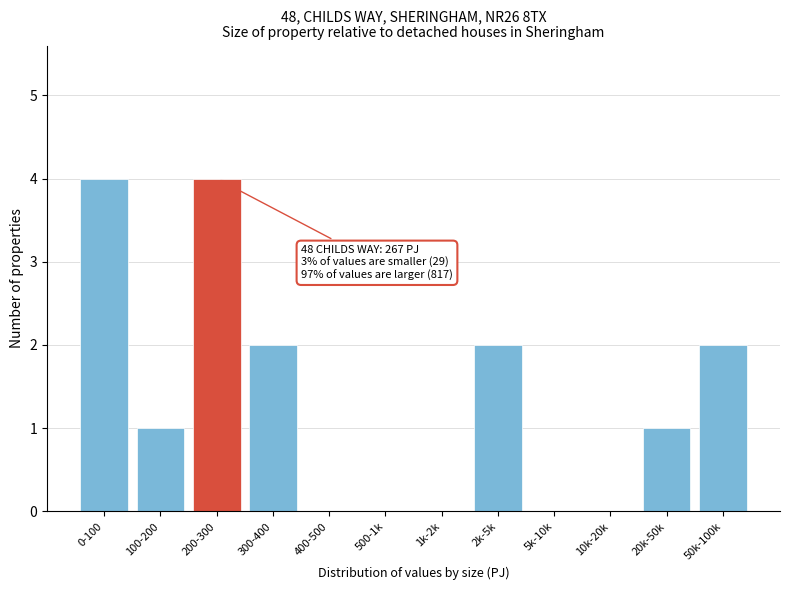

Reading right to left, what are all the values shown in this chart?

50k-100k=2	20k-50k=1	10k-20k=0	5k-10k=0	2k-5k=2	1k-2k=0	500-1k=0	400-500=0	300-400=2	200-300=4	100-200=1	0-100=4